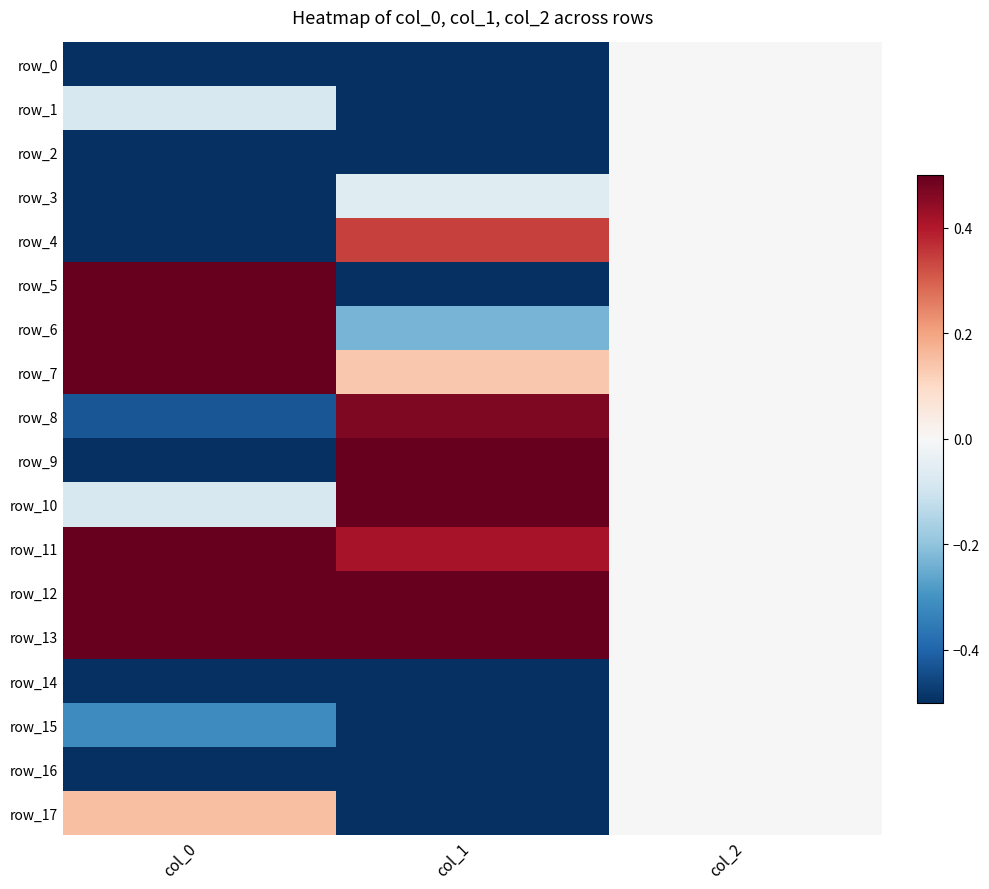

Read the row_14 value at col_1.

-0.5